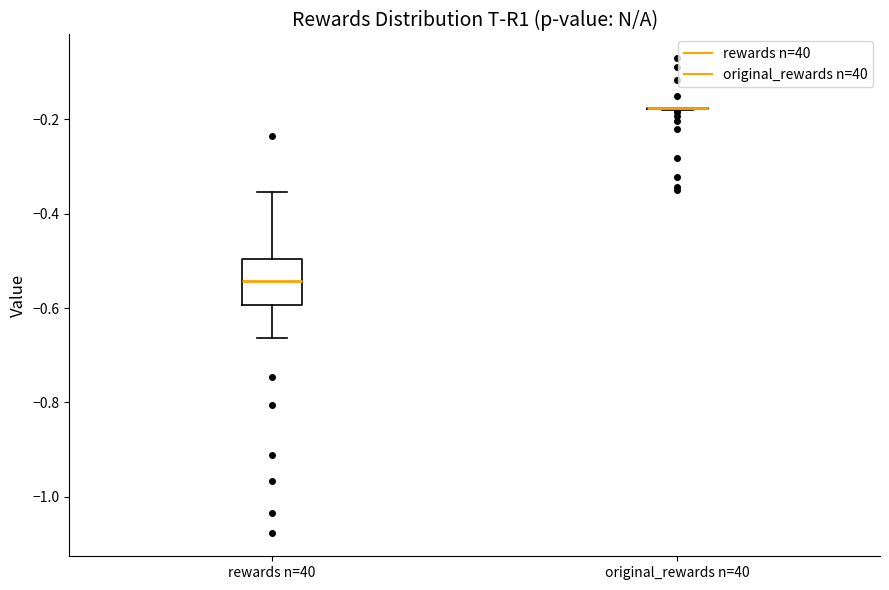

Reading left to right, read every box against the y-axis: the position of its median line, the range the box covers, and the ends of its whiskers. The values are not printed on the chart, so give them approximately, as read against the axis.

rewards n=40: median -0.54, box -0.60 to -0.50, whiskers -0.66 to -0.36
original_rewards n=40: box collapsed to a line at -0.18, whiskers -0.18 to -0.18